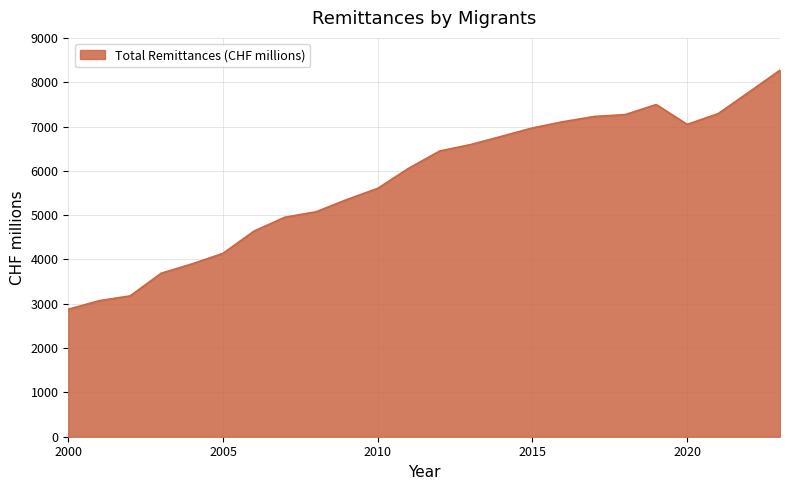

What is the difference between the maximum and minimum values?

5395.4